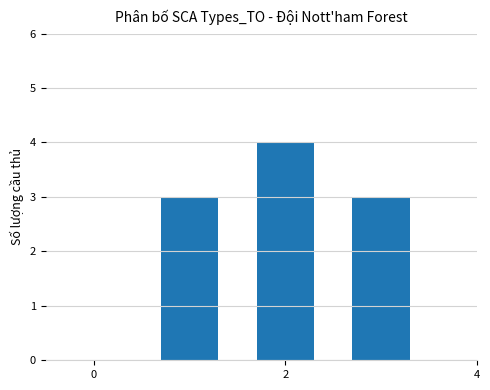

Count the values in the range 3 to 4.

3